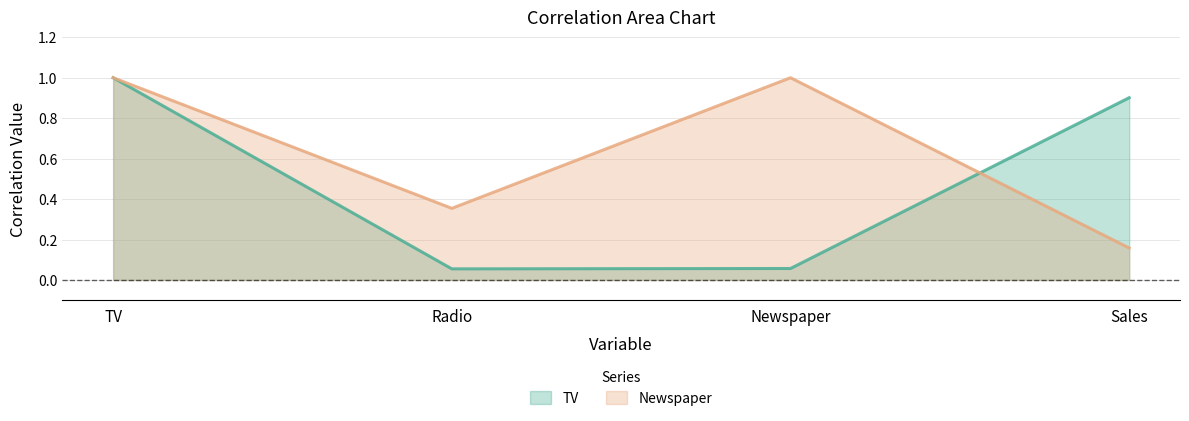

Where is TV nearest to the value 0?

Radio